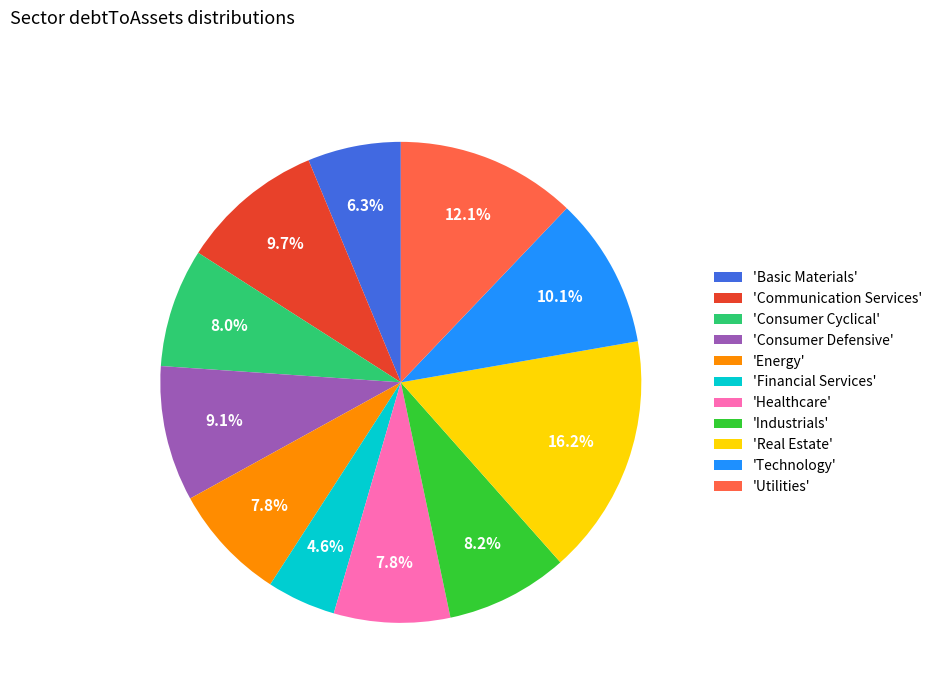

Which slice is the largest?

'Real Estate'